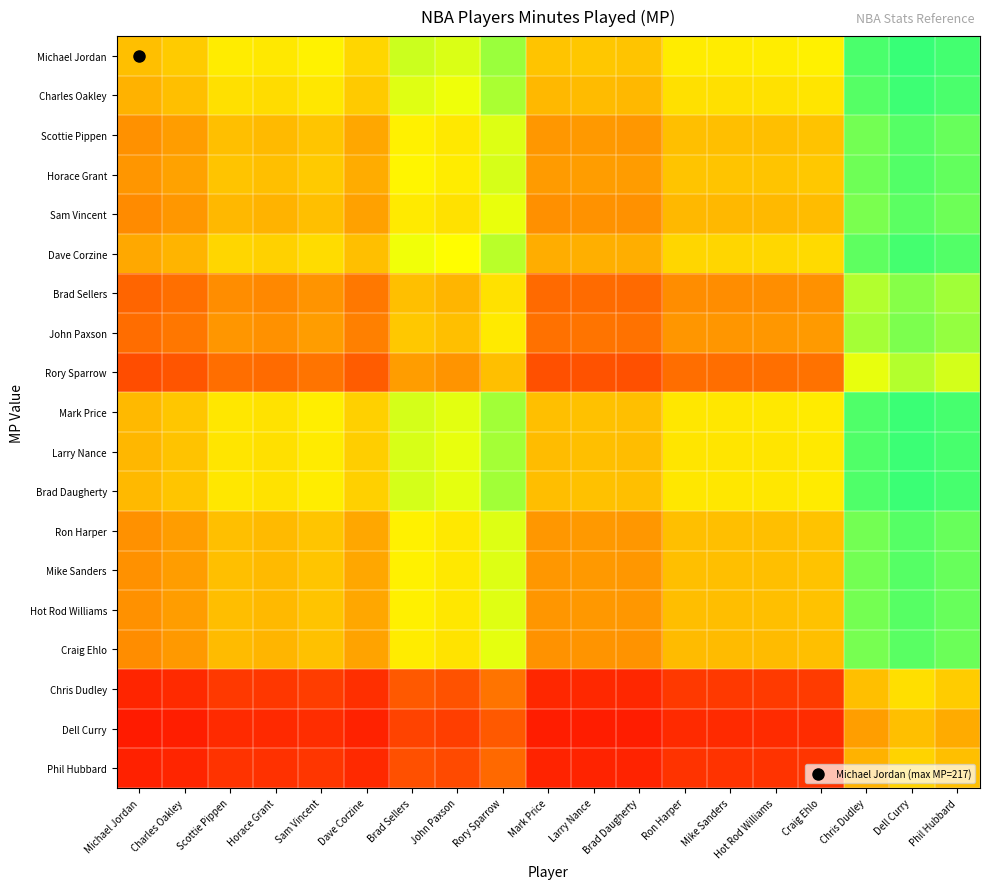

Which series has the largest range (max minus min)?

Rory Sparrow